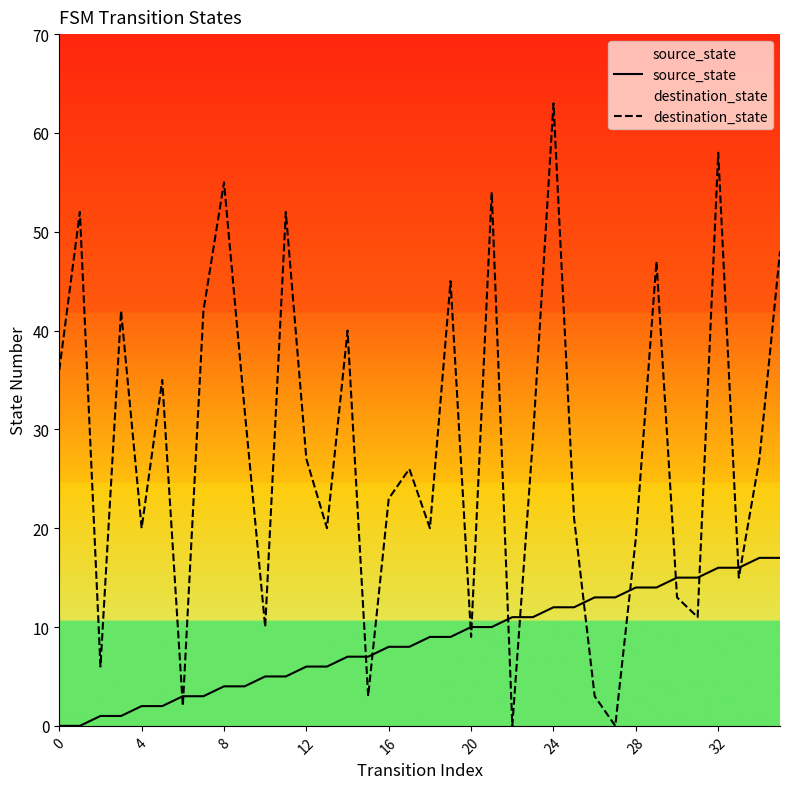

Which series has the largest total across all categories?

destination_state